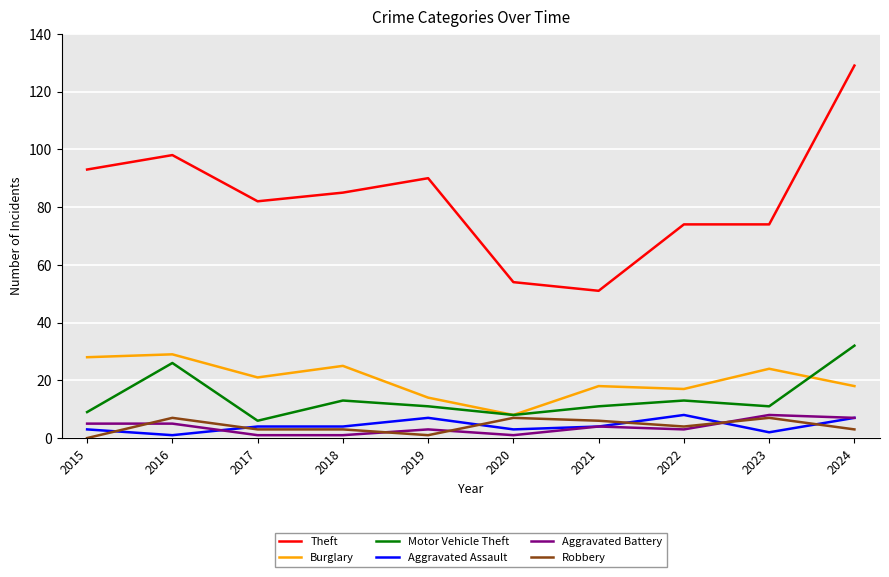

What is the difference between the Aggravated Assault values at 2019 and 2018?

3